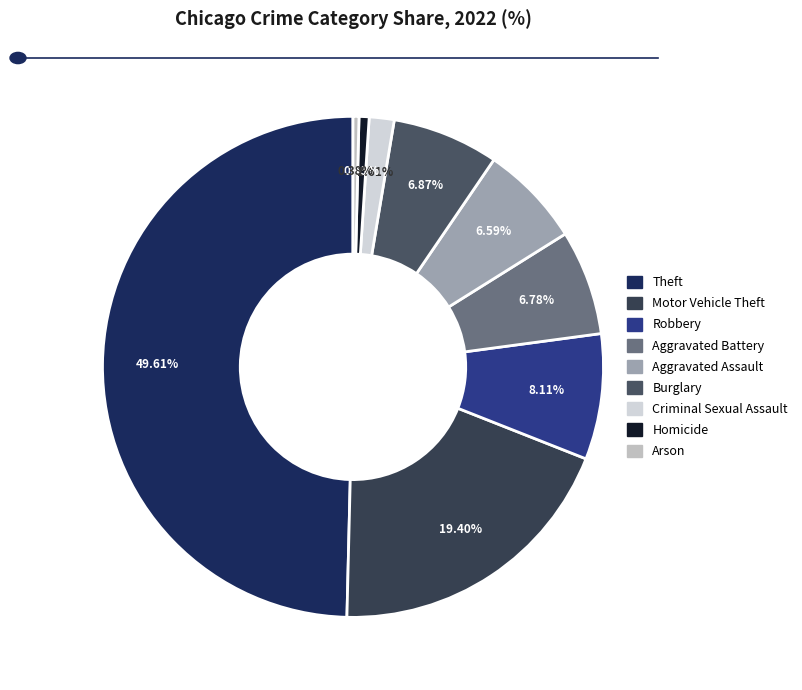

To the nearest percent, what portion does Motor Vehicle Theft represent?

19%